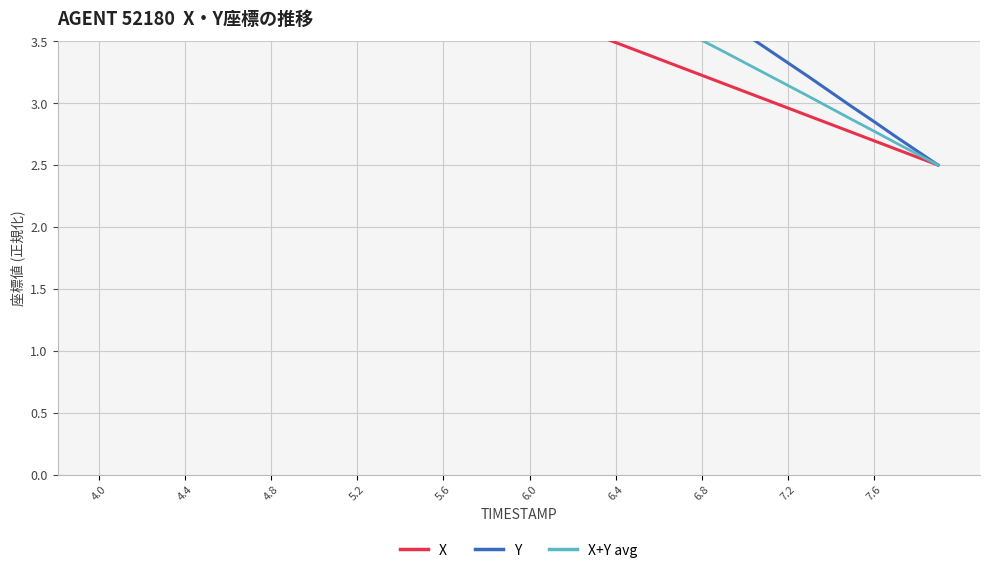

Is it true that Y equals 1.1 at 38?

False